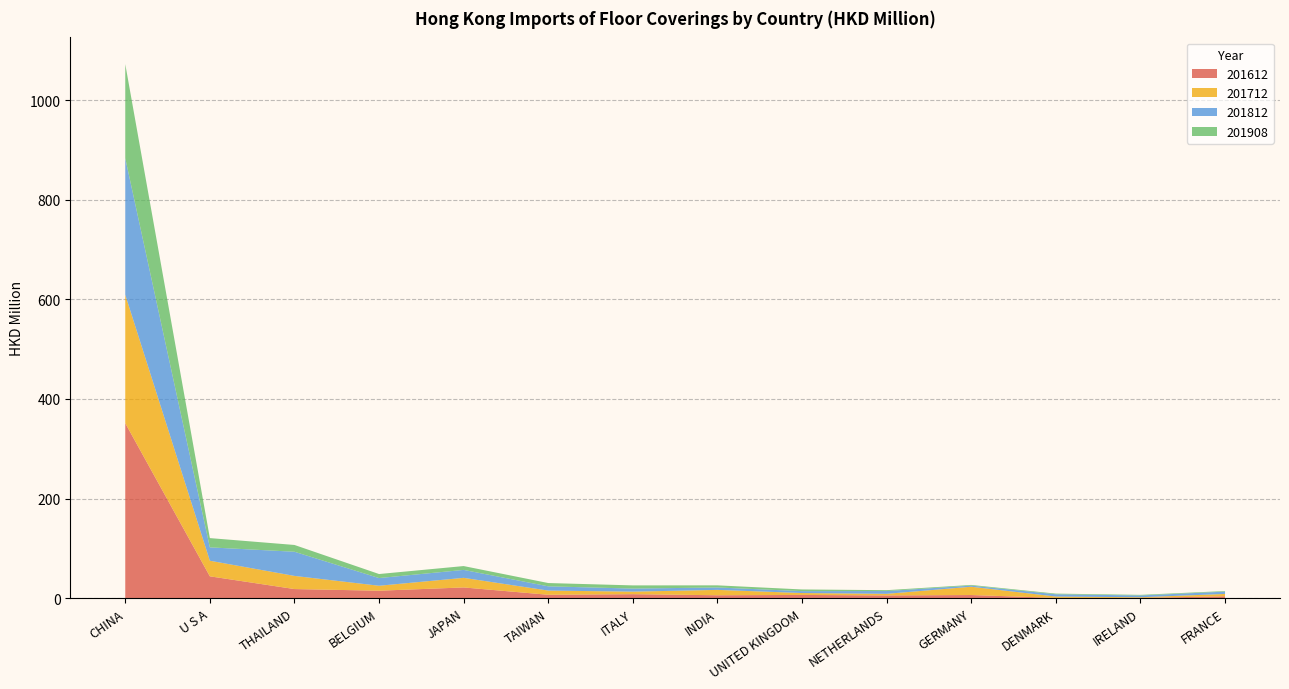

Reading left to right, transcribe all the data shown in this chart.

201612: 351.3	43.9	18.3	15.0	21.6	6.9	8.0	5.9	6.5	5.5	6.4	0.6	0.6	3.8
201712: 257.8	31.3	26.4	10.0	19.3	8.4	5.1	10.8	3.8	3.2	16.6	2.7	1.3	4.7
201812: 274.2	26.8	48.5	15.4	15.9	8.5	6.1	4.8	3.8	5.6	2.2	4.5	3.5	4.6
201908: 188.9	18.6	13.6	8.1	7.7	6.6	6.4	4.3	3.4	1.8	1.4	1.3	1.2	1.2